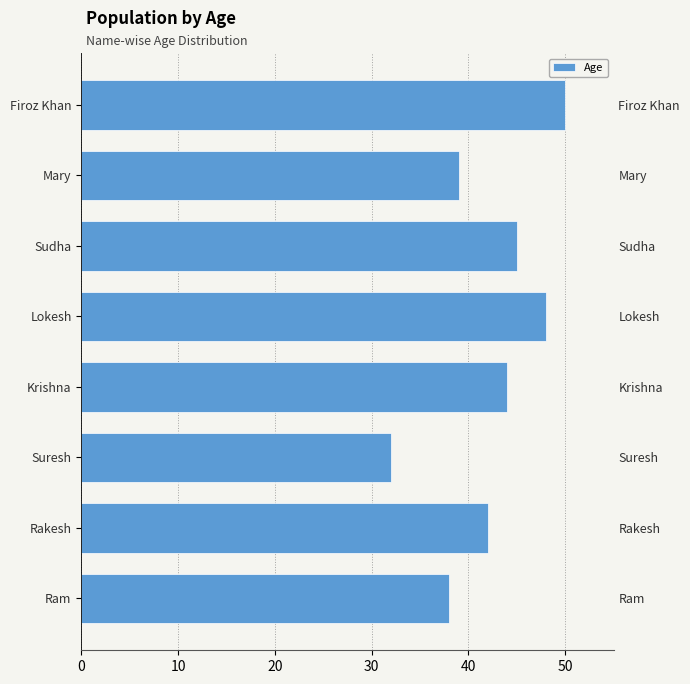

Are the bars horizontal?

Yes